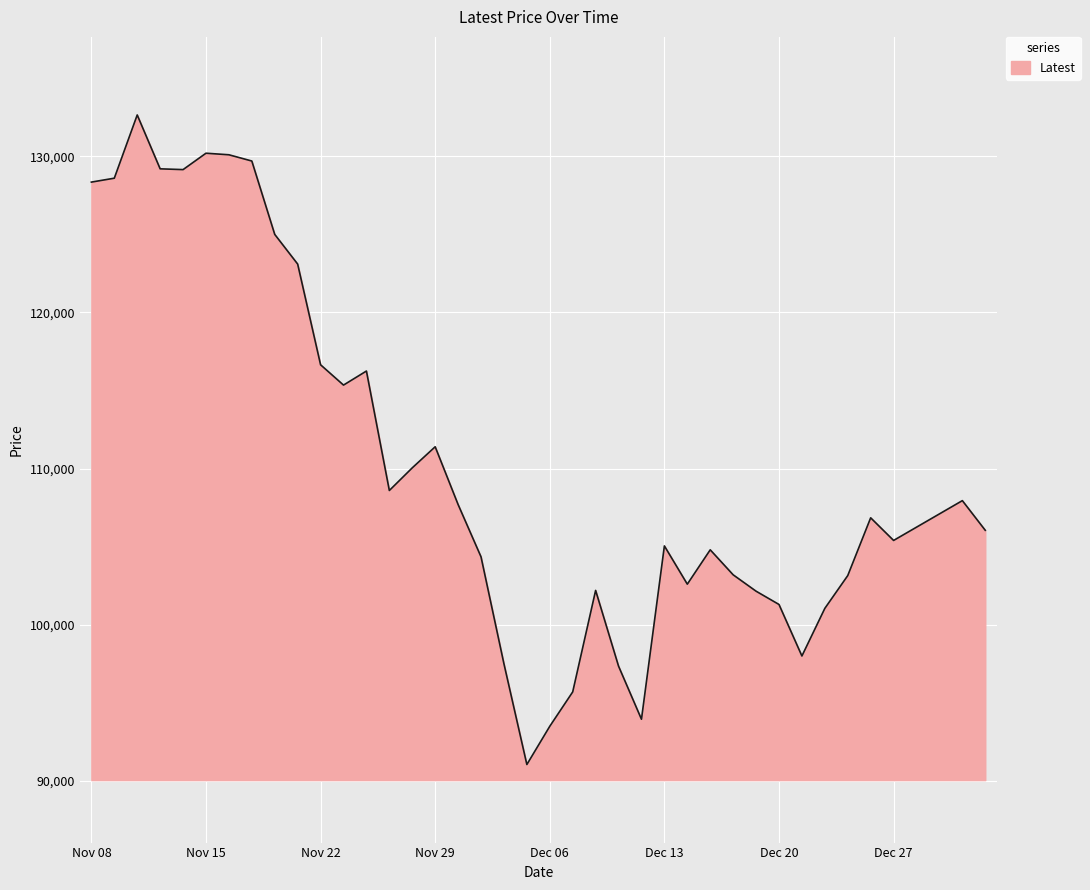

What is the difference between the maximum and minimum values?

41600